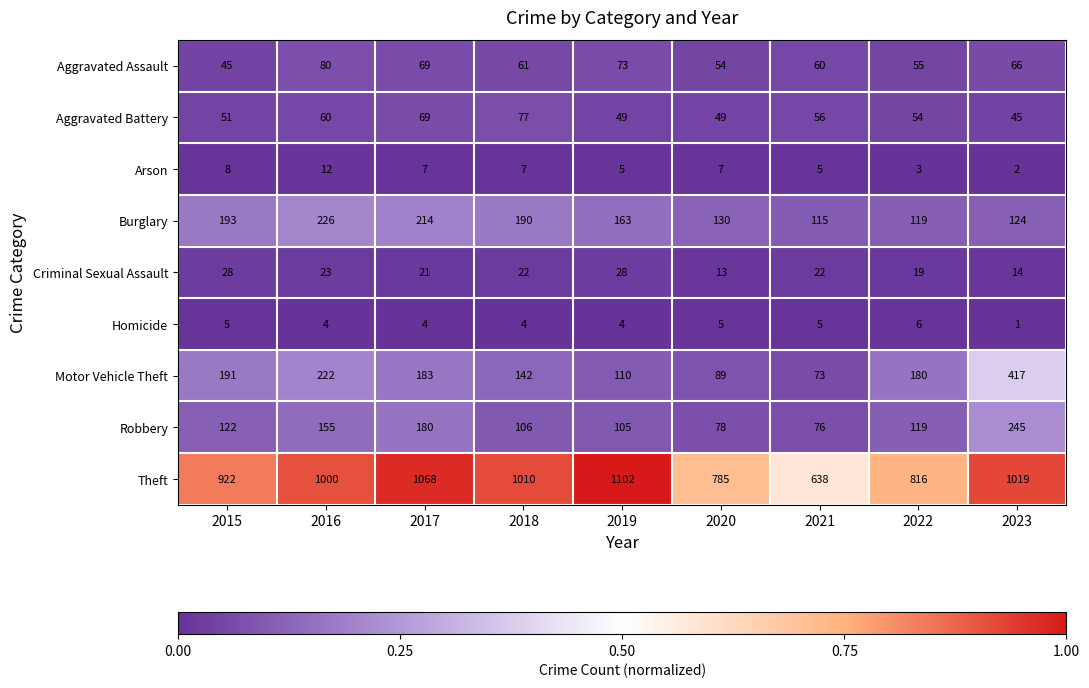

Which series changed the most between 2017 and 2020?

Theft